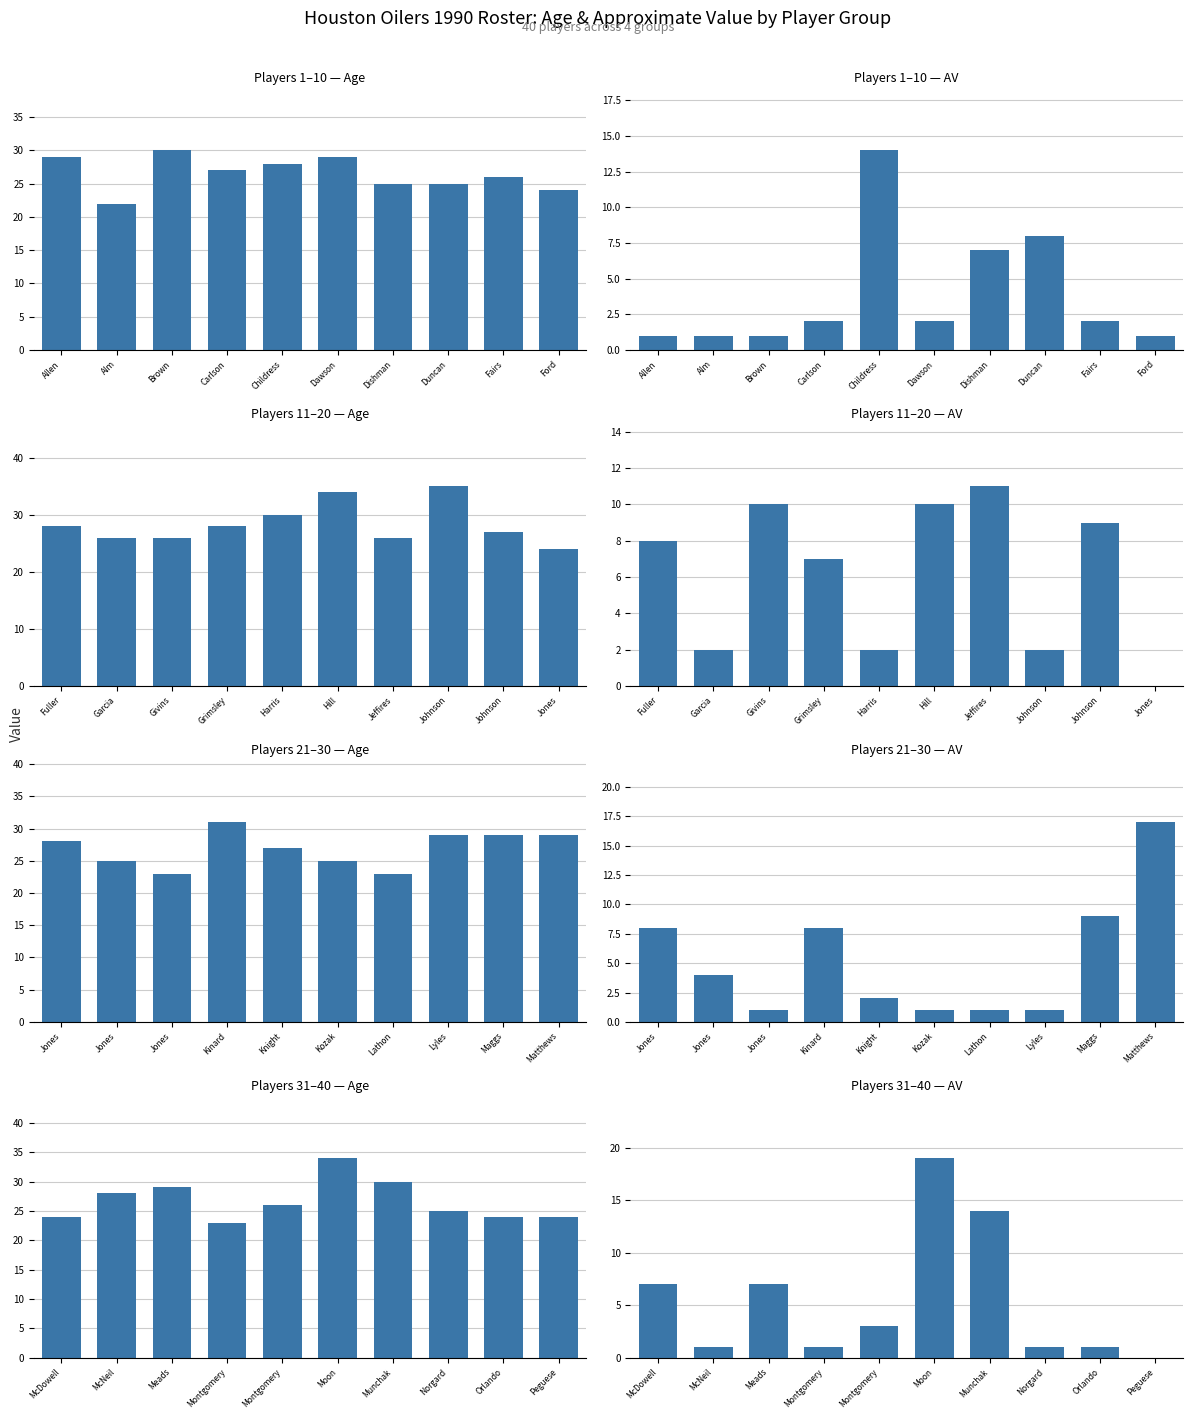

Rank the series by their average value, from lowest to highest.

AV, Age